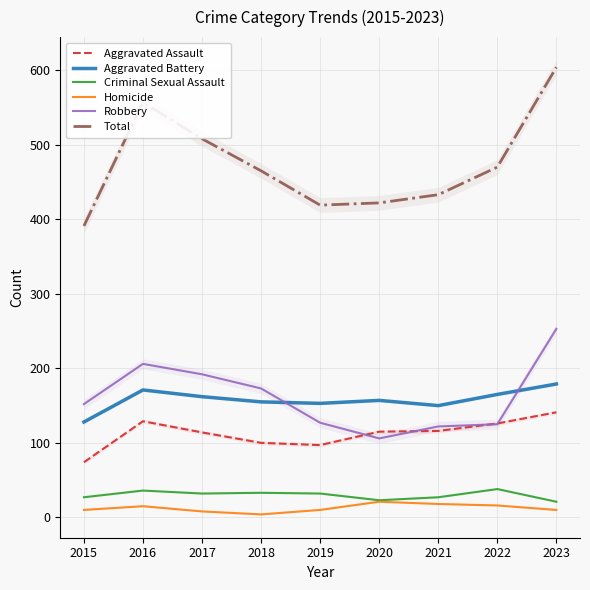

What is the difference between the second highest and minimum values in the Aggravated Assault series?

55